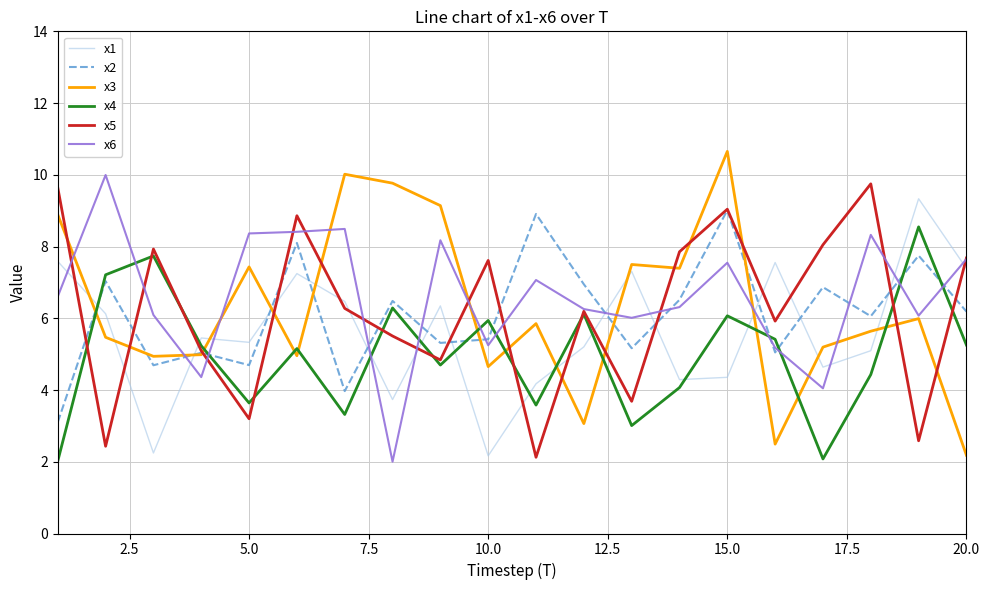

After their last crossing, which series has the higher values: x2 or x1?

x1